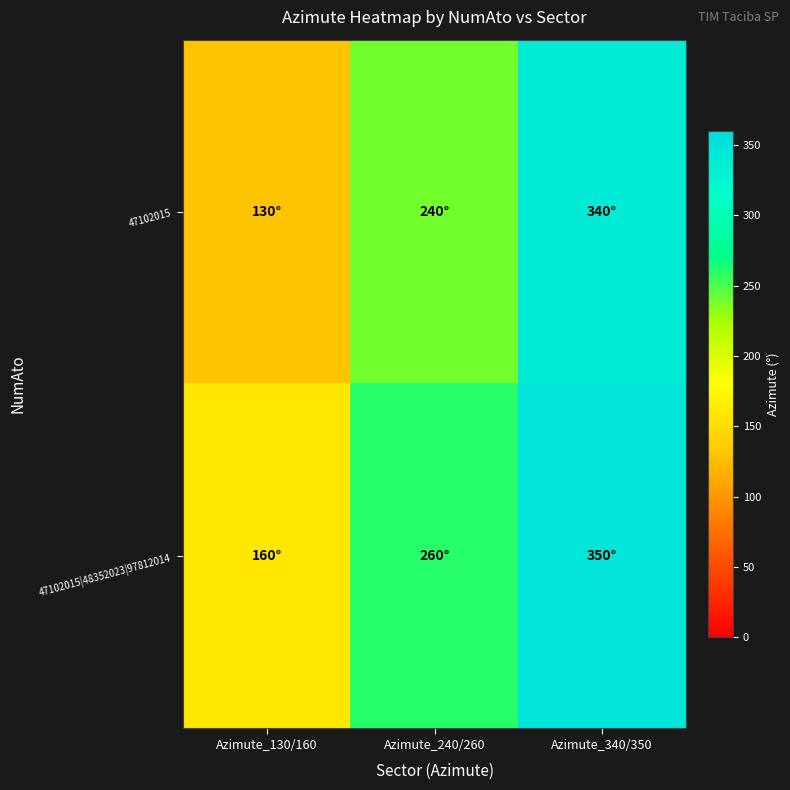

Which series changed the most between Azimute_240/260 and Azimute_340/350?

47102015